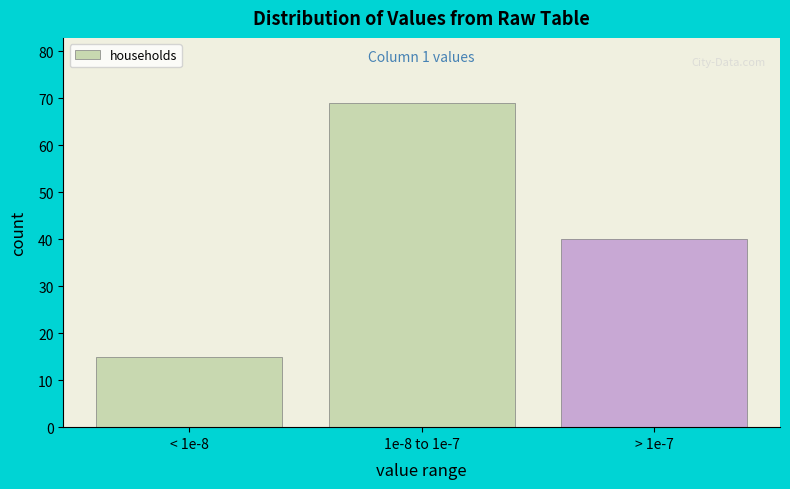

Reading left to right, transcribe all the data shown in this chart.

< 1e-8=15	1e-8 to 1e-7=69	> 1e-7=40